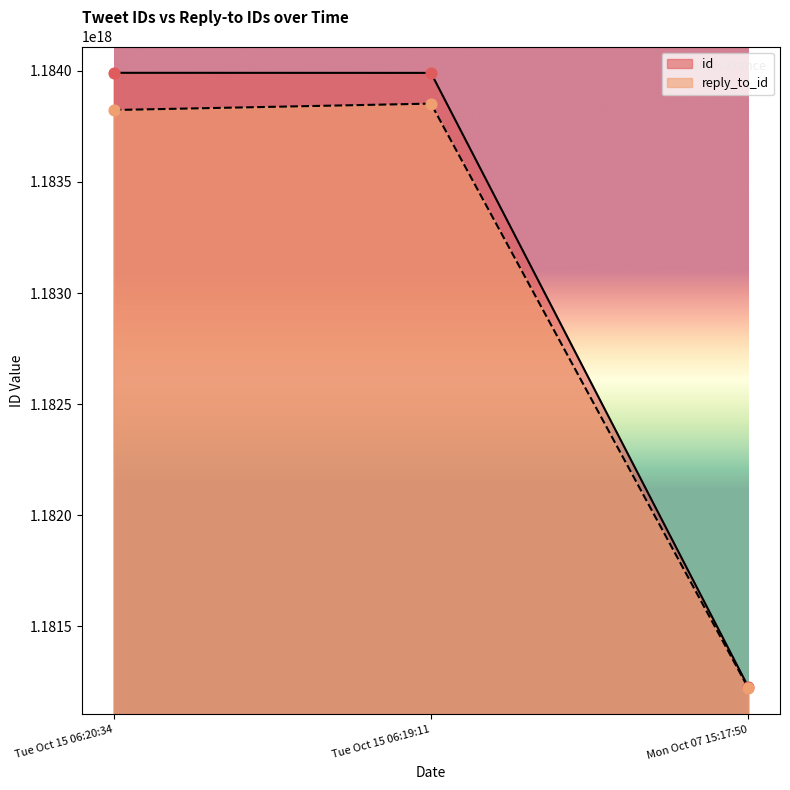

Is the value of id at Tue Oct 15 06:19:11 greater than the value of reply_to_id at Tue Oct 15 06:19:11?

Yes